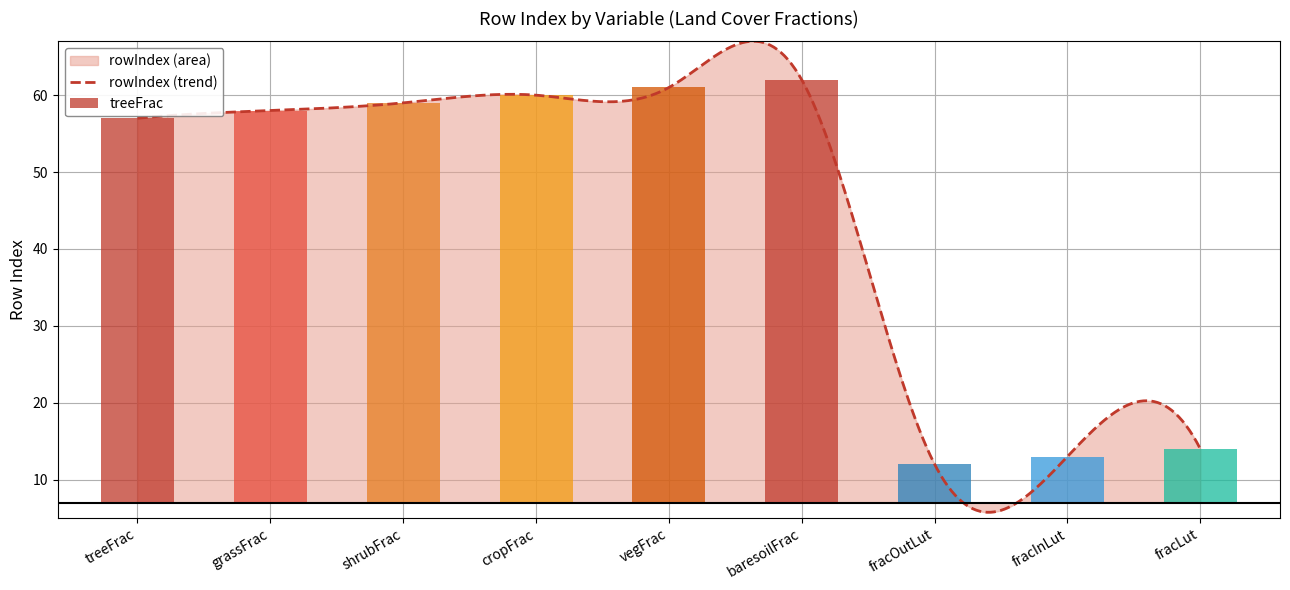

Are the bars grouped side by side (vs. stacked)?

No